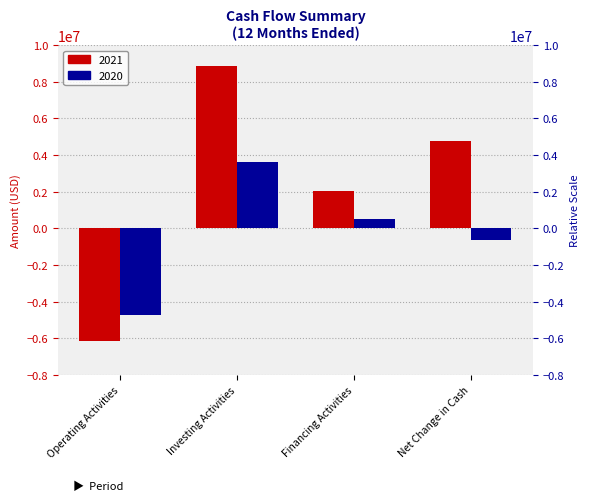

How many bars are there in total?

8